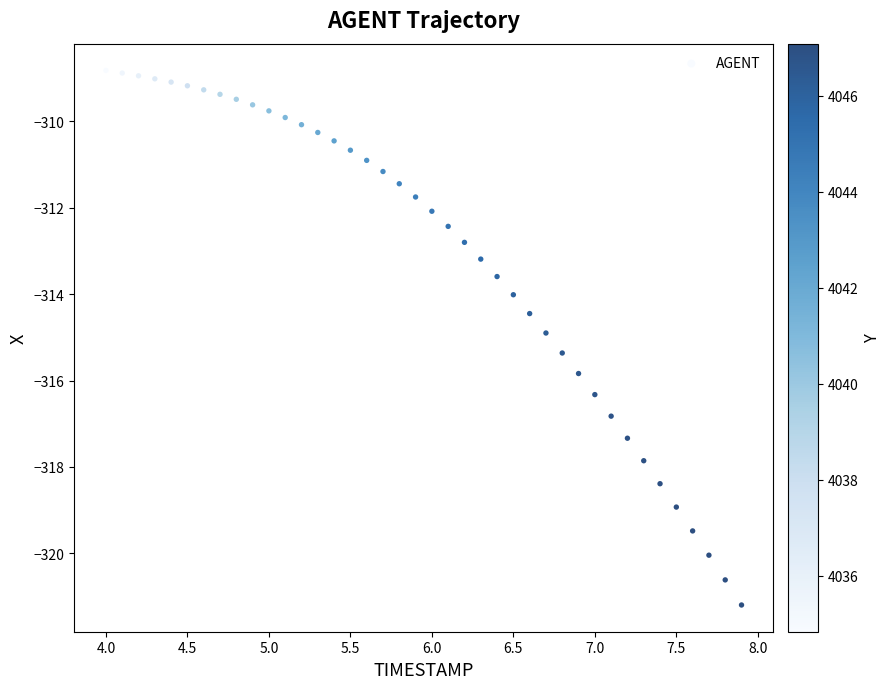

What is the range of X values (max minus min)?

3.9